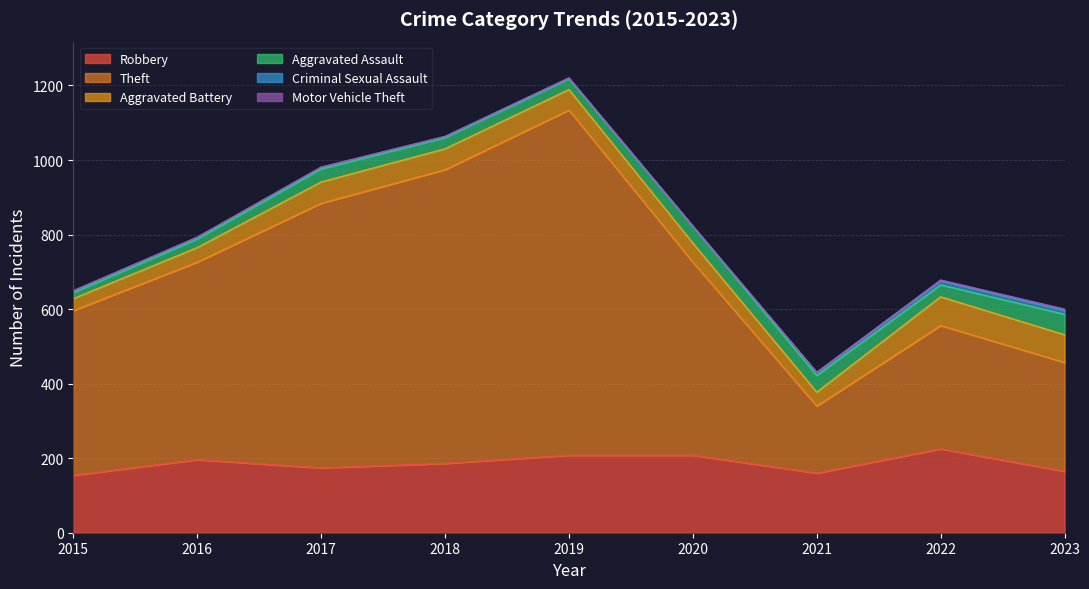

What are all the series names shown in the legend?

Robbery, Theft, Aggravated Battery, Aggravated Assault, Criminal Sexual Assault, Motor Vehicle Theft